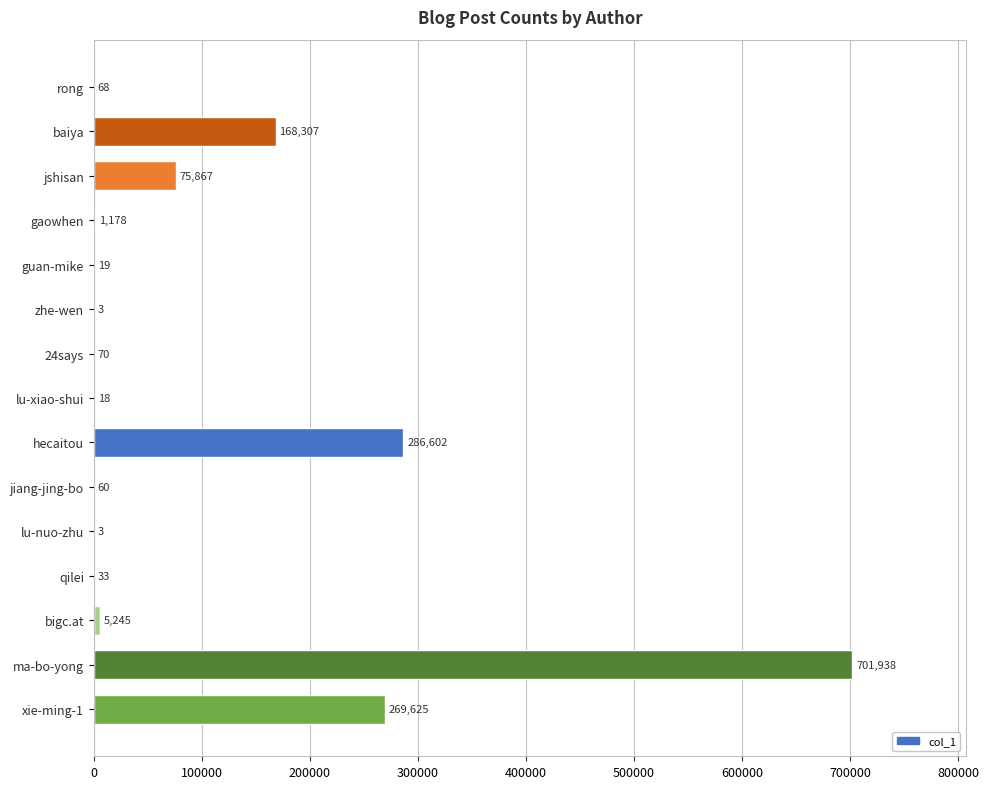

What is the greatest value displayed?

701938